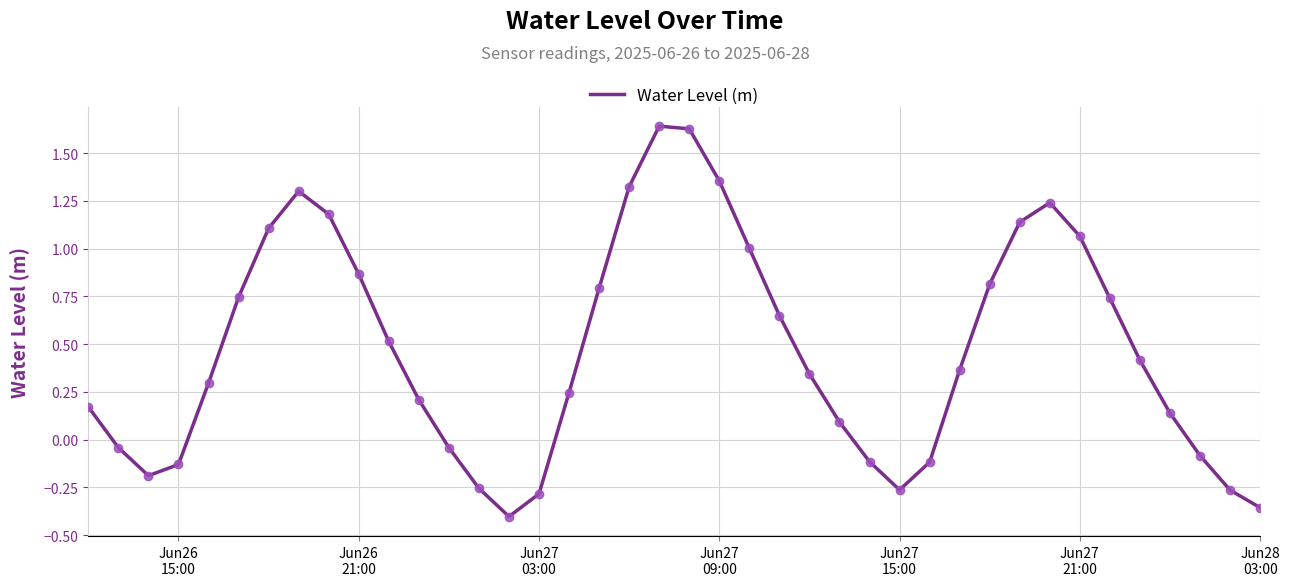

What is the difference between the maximum and minimum values?

2.0